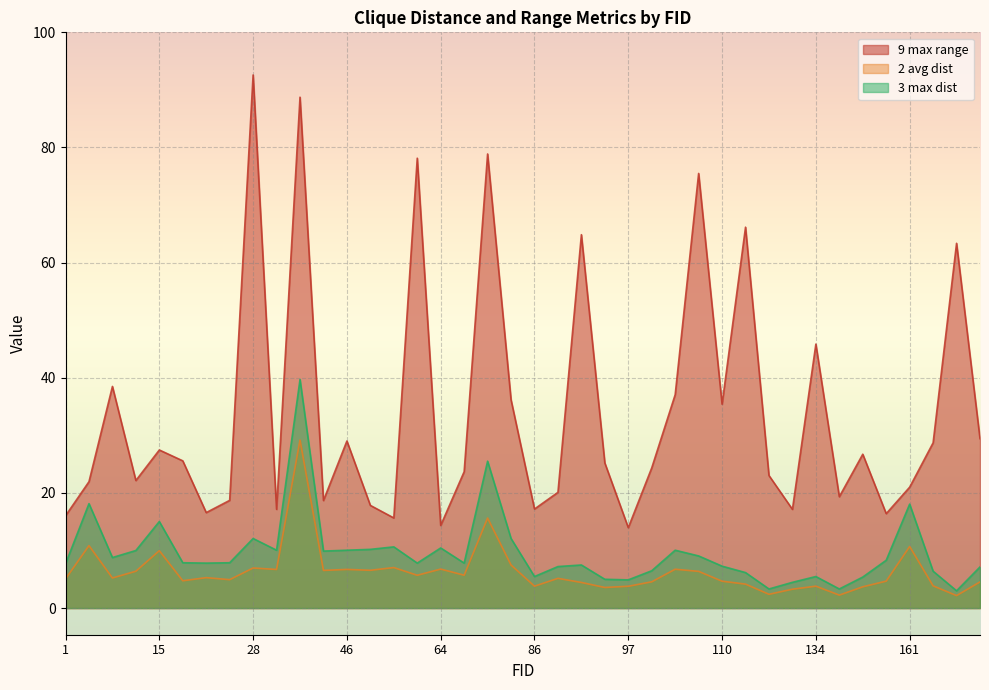

Rank the series by their maximum value, from lowest to highest.

2 avg dist, 3 max dist, 9 max range